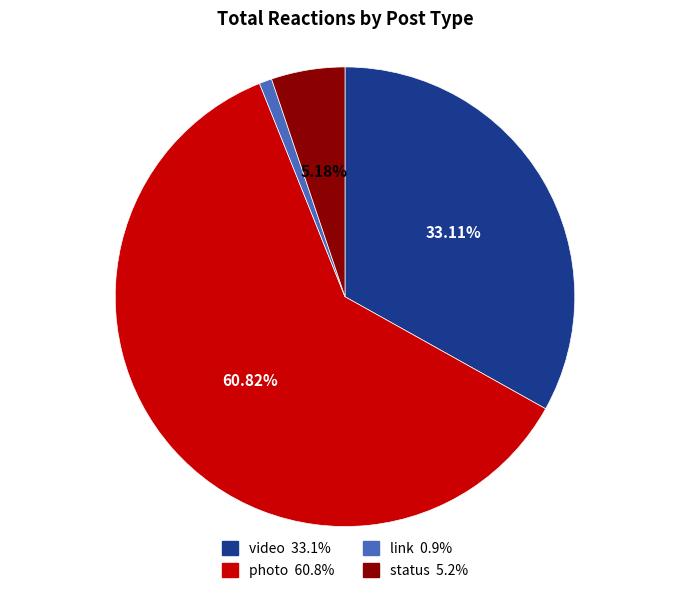

What is the largest slice in the pie chart?

photo